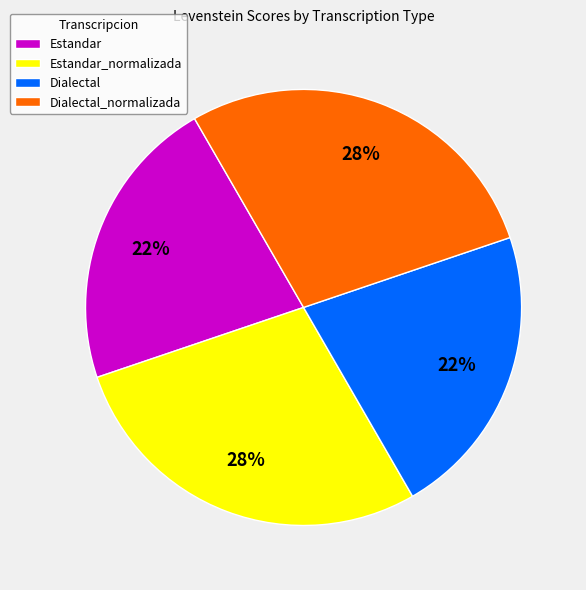

What is the ratio of the value at Estandar to the value at Dialectal?

1.0